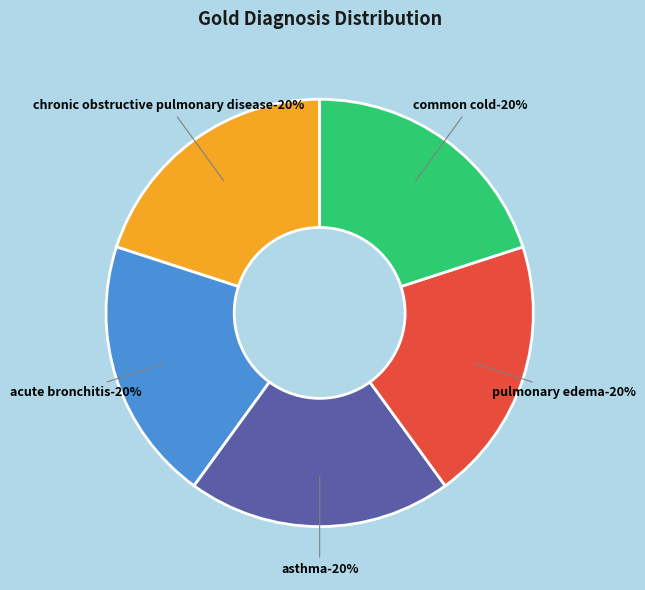

True or false: acute bronchitis accounts for 27% of the total.

False